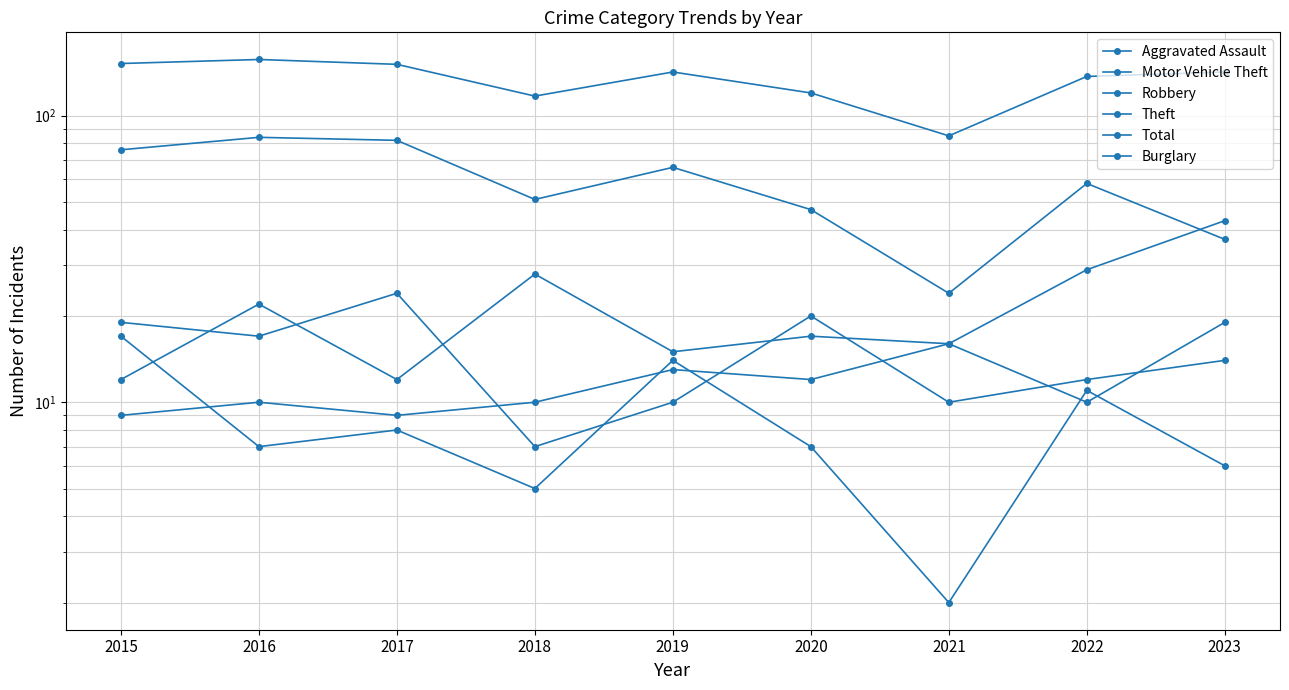

How many values in the Robbery series exceed 14?

4